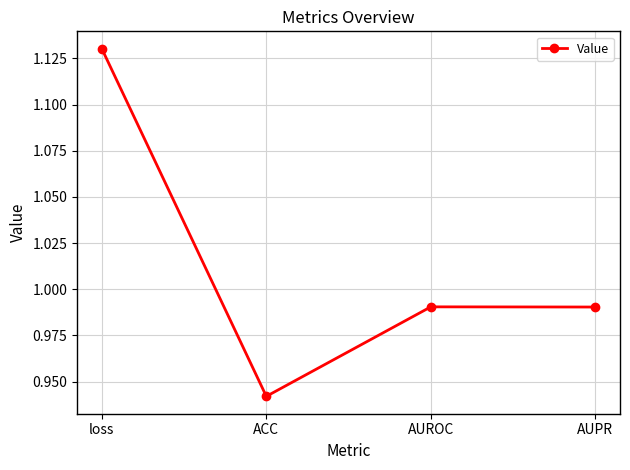

What is the sum of the values at ACC and loss?

2.1